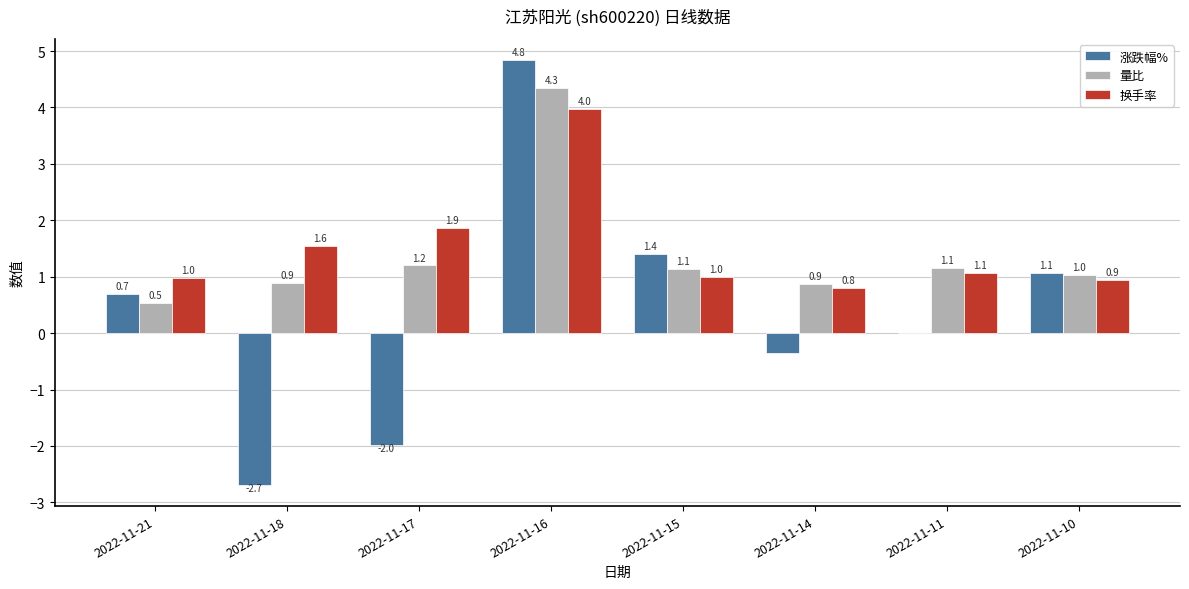

Which series has the largest total across all categories?

换手率